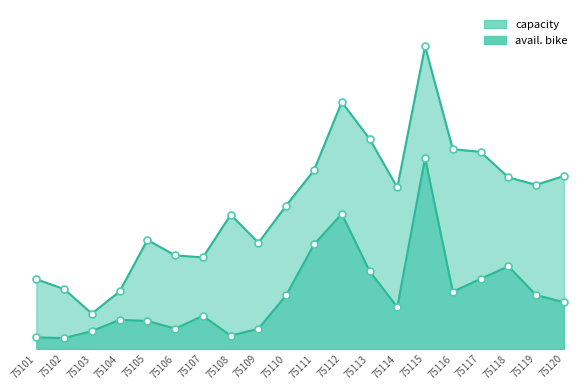

How many lines are shown in the chart?

2